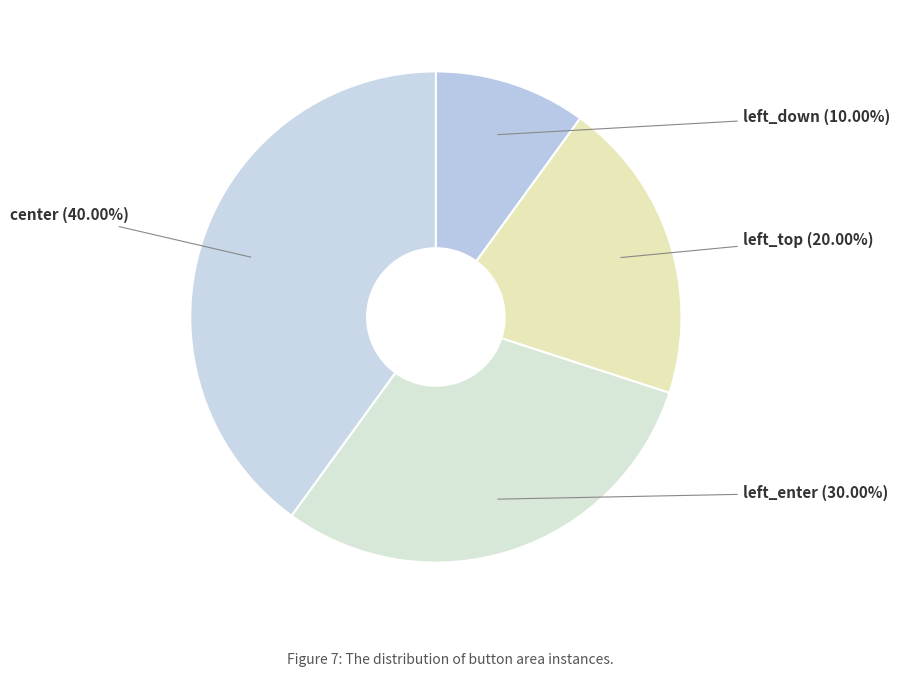

Count the number of slices in the pie.

4